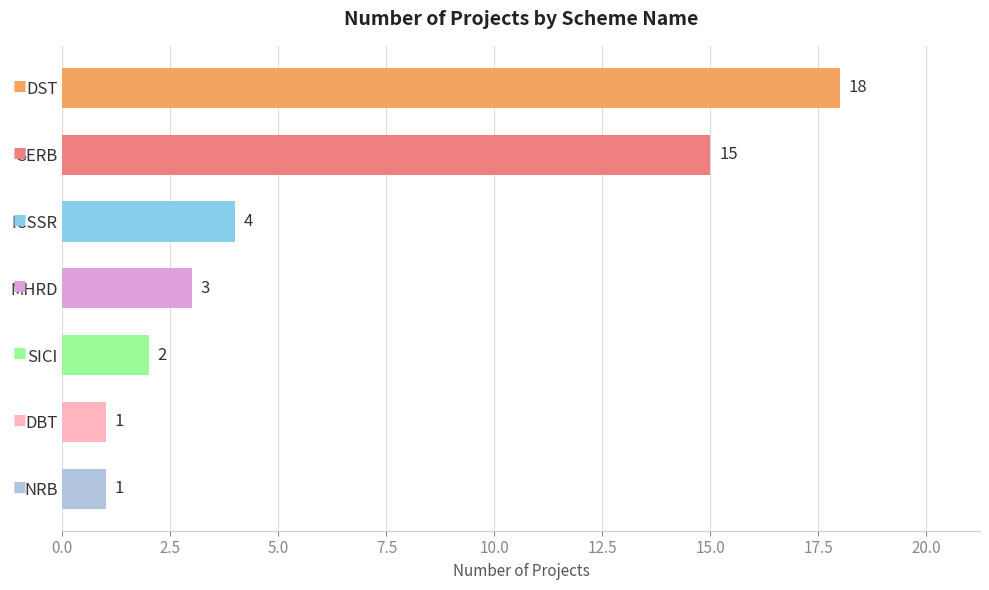

Reading top to bottom, transcribe all the data shown in this chart.

18	15	4	3	2	1	1